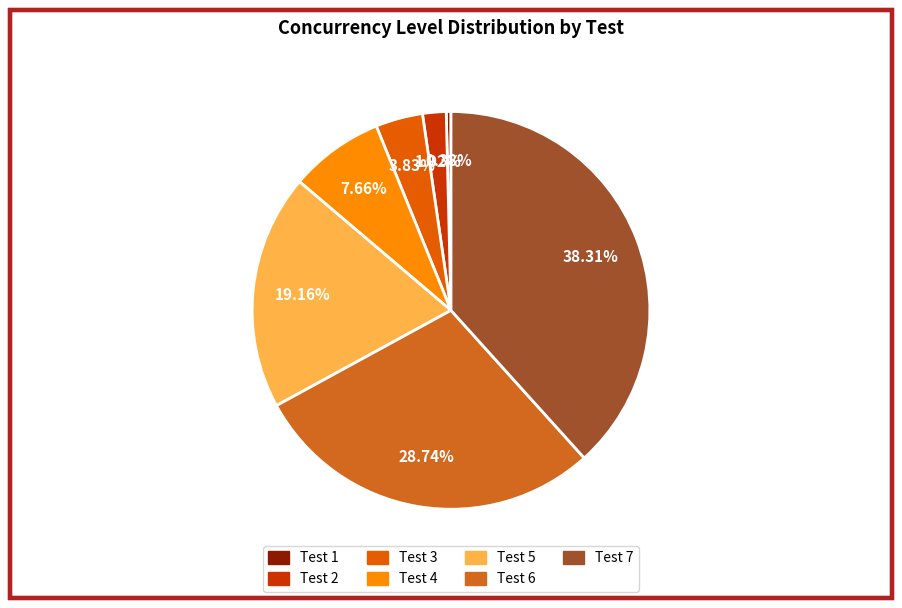

Is the sum of Test 7 and Test 2 greater than half?

No